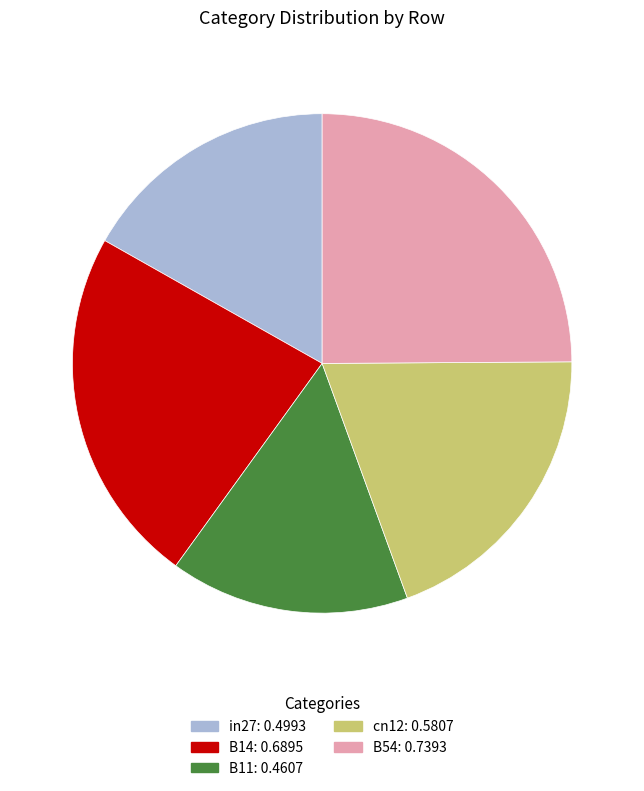

Does in27 account for over 50% of the chart?

No